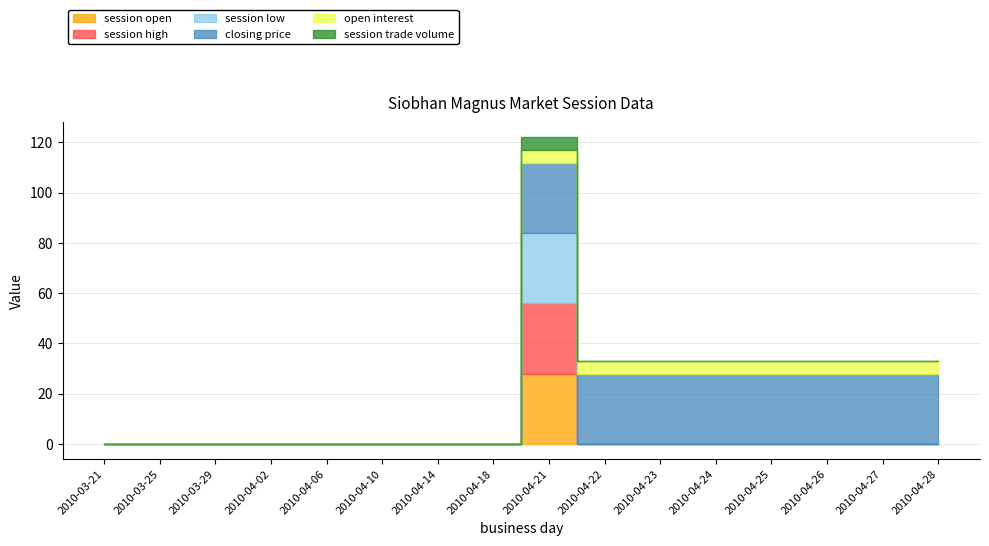

What is the sum of the session open values at 2010-04-10 and 2010-04-21?

28